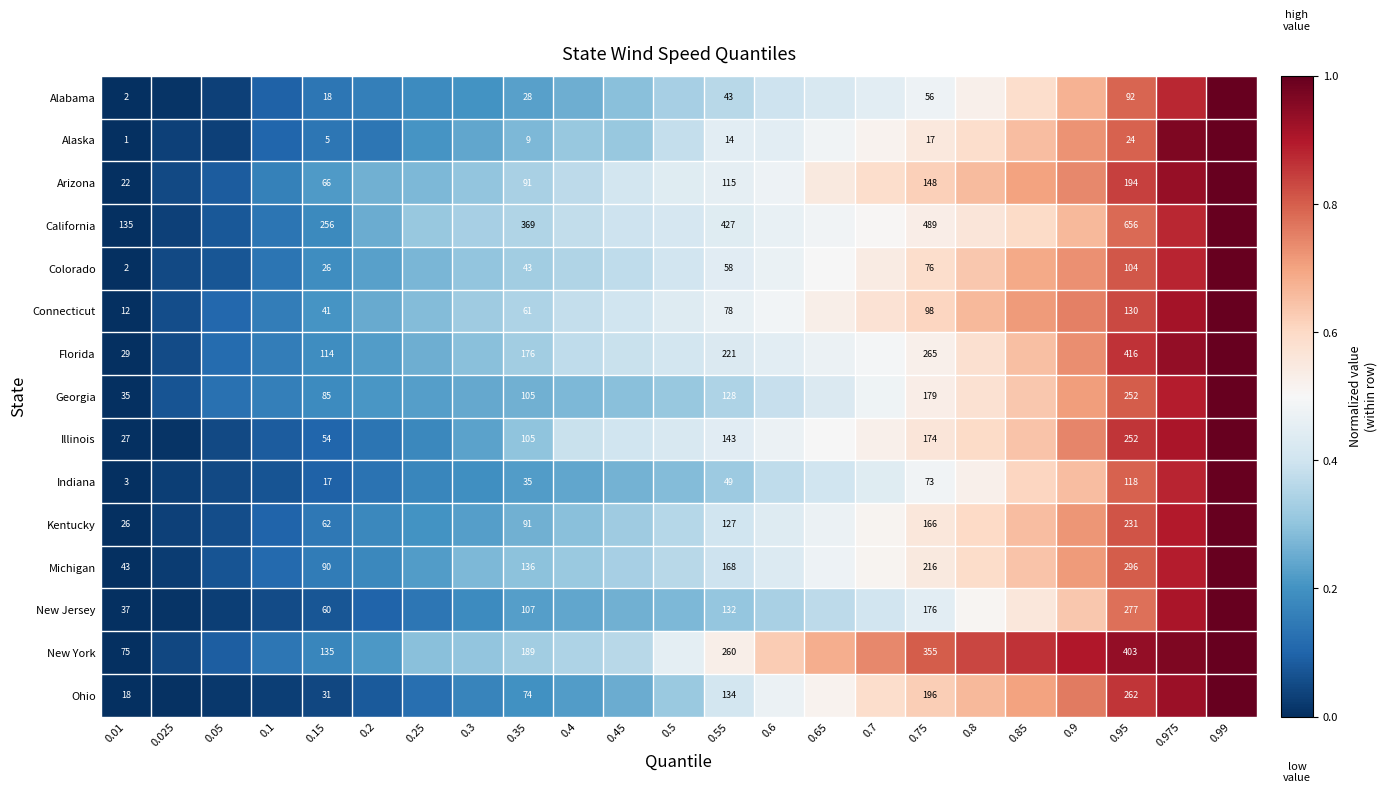

Which has a higher value, 0.975 or 0.05?

0.975